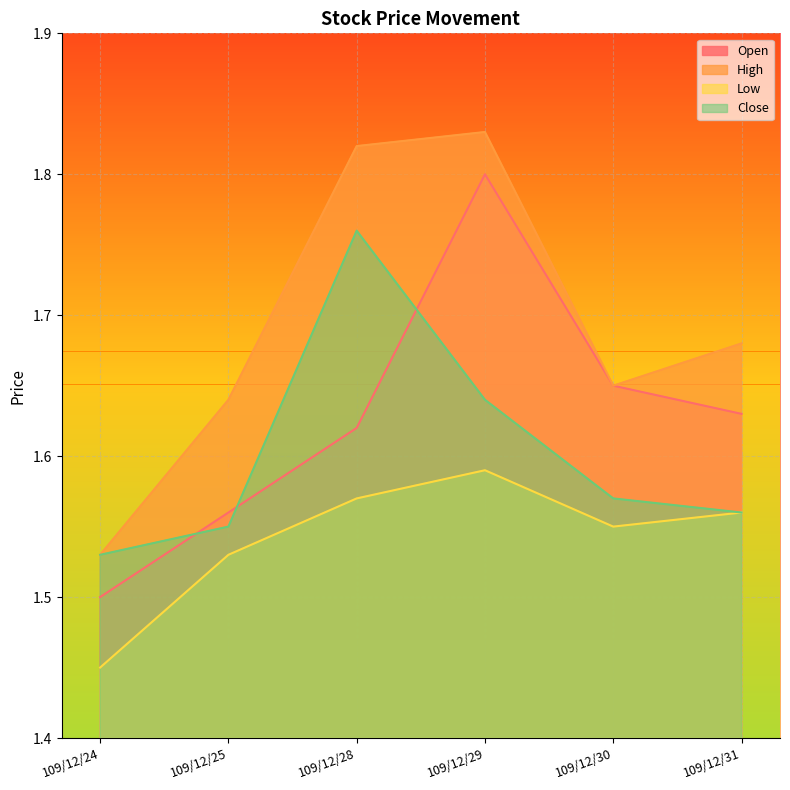

What is the spread (max minus min) of values at 109/12/29?

0.2